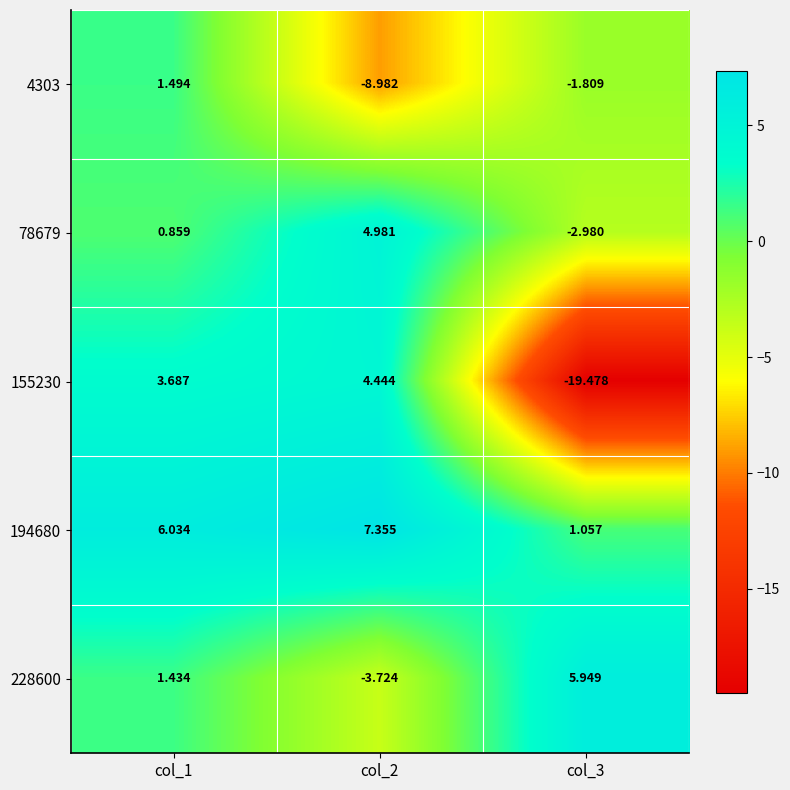

Is the value of 155230 at col_2 greater than the value of 228600 at col_1?

Yes